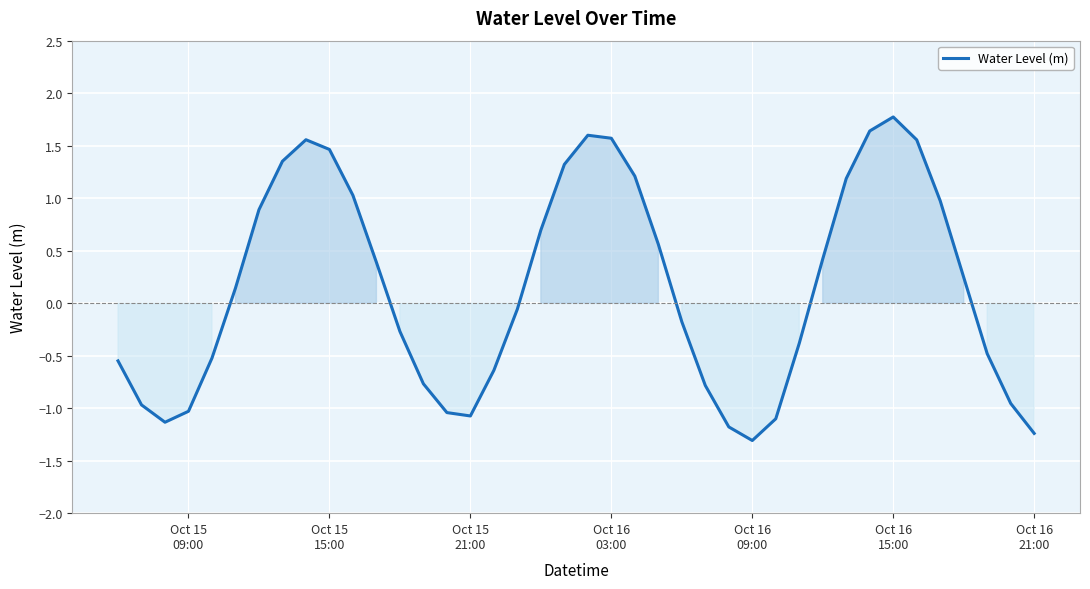

What is the smallest value displayed?

-1.3